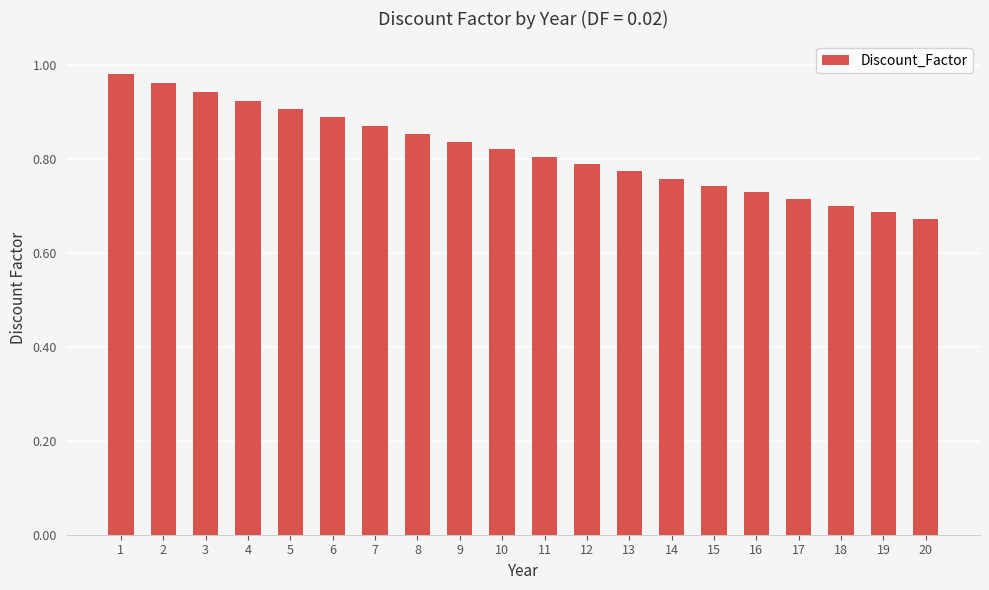

The value at 12 is 0.8. True or false?

True